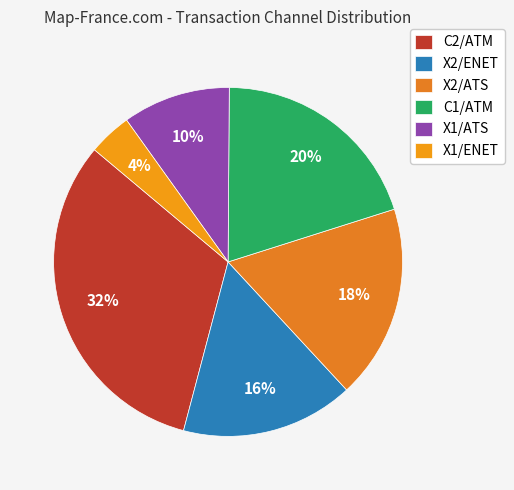

Is there any slice that represents more than half of the pie?

No